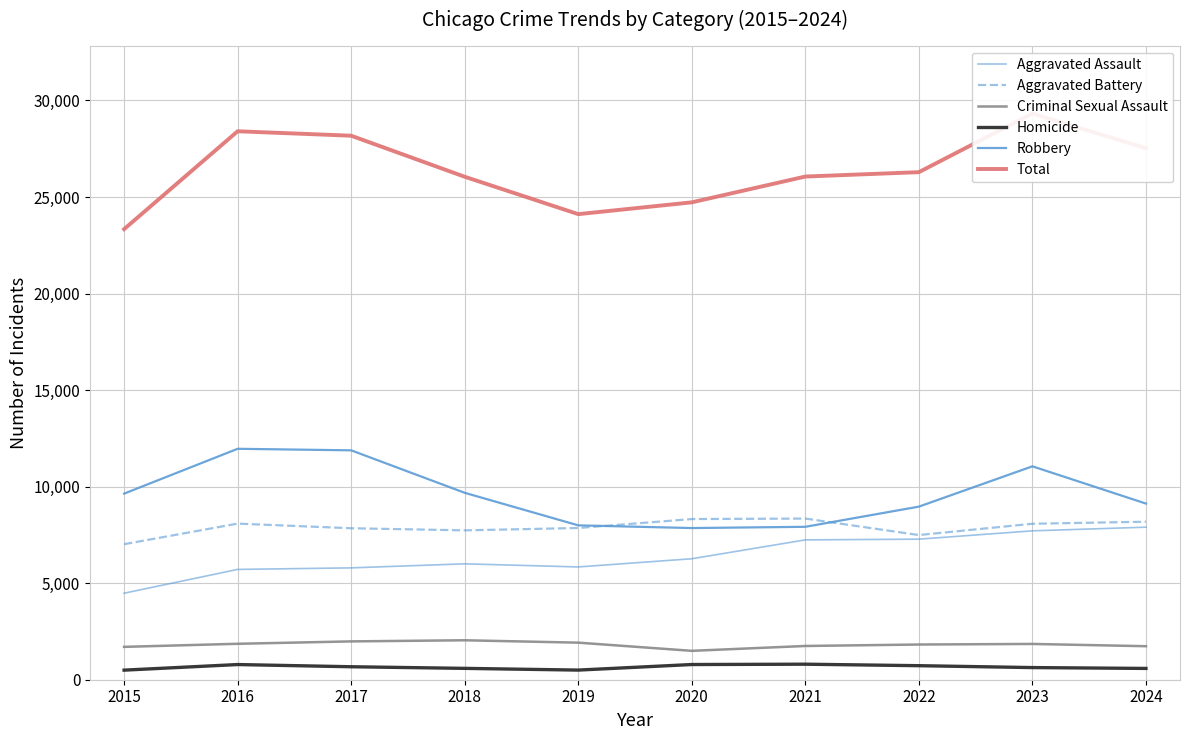

How many values in the Aggravated Battery series are below 8078?

5